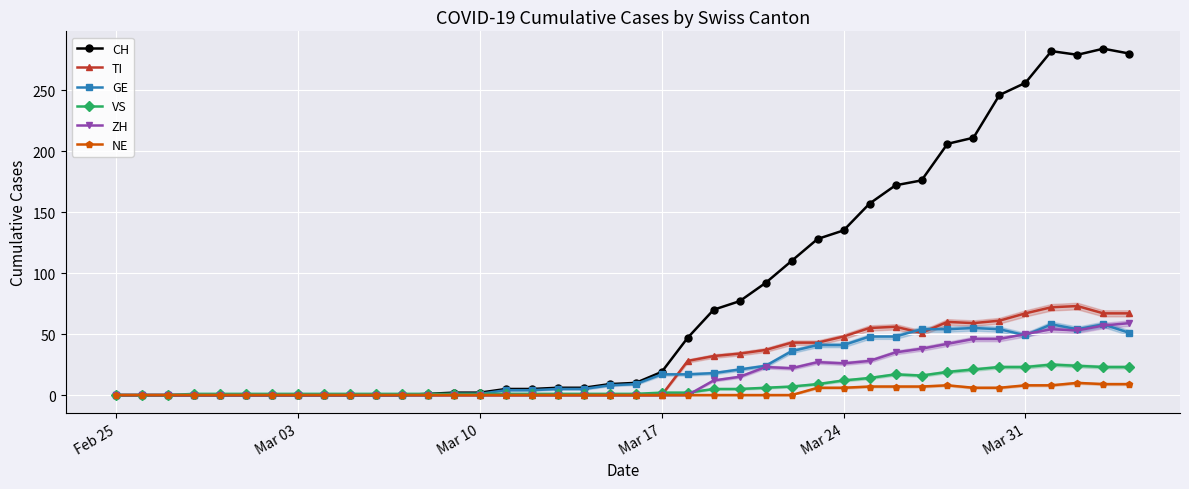

At how many categories does at least one series exceed 114?

13